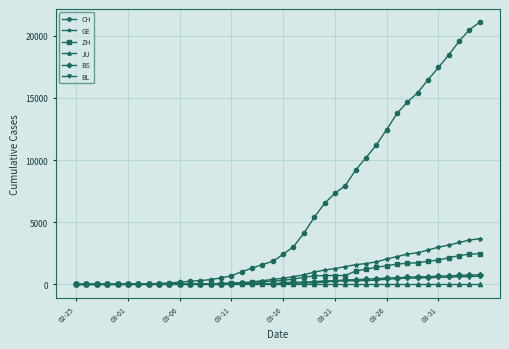

Which series has the largest range (max minus min)?

CH